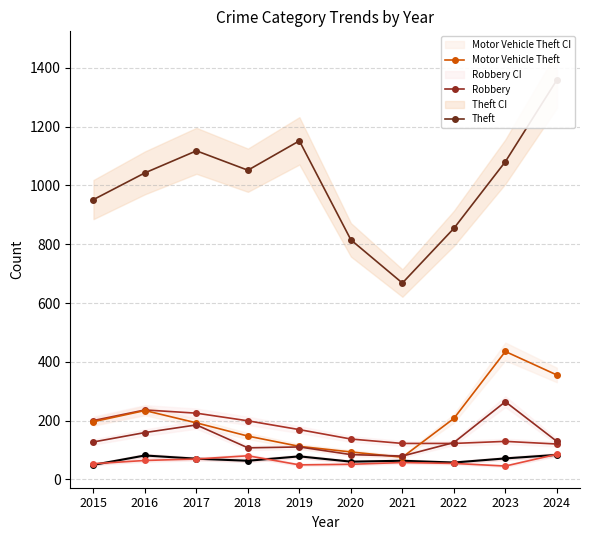

Which has a higher value, 2022 or 2023?

2023